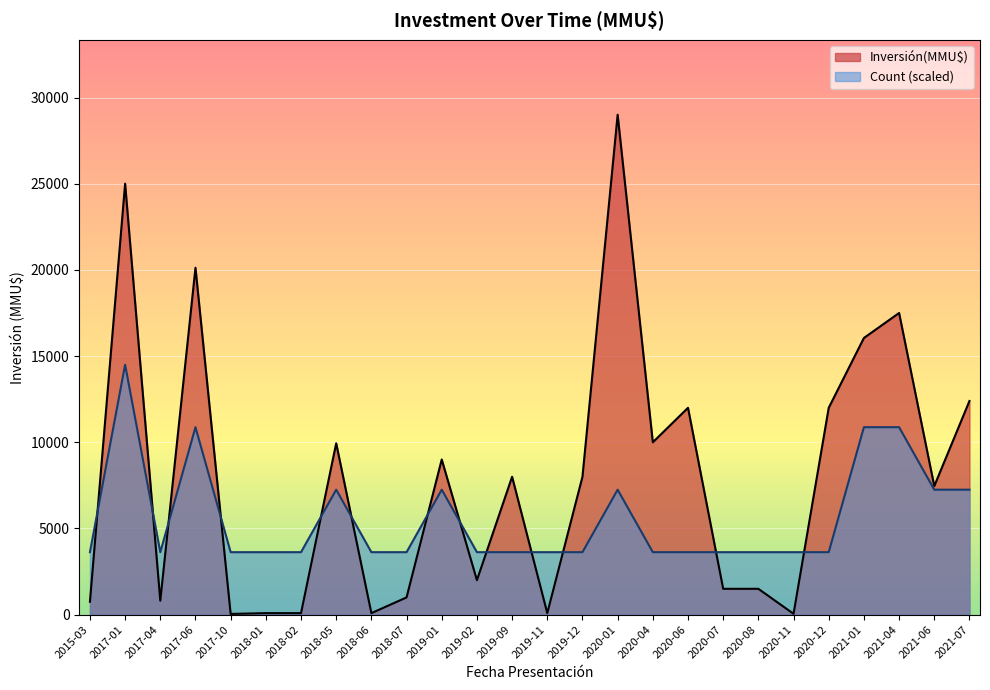

At which label does Inversión(MMU$) reach its peak?

2020-01